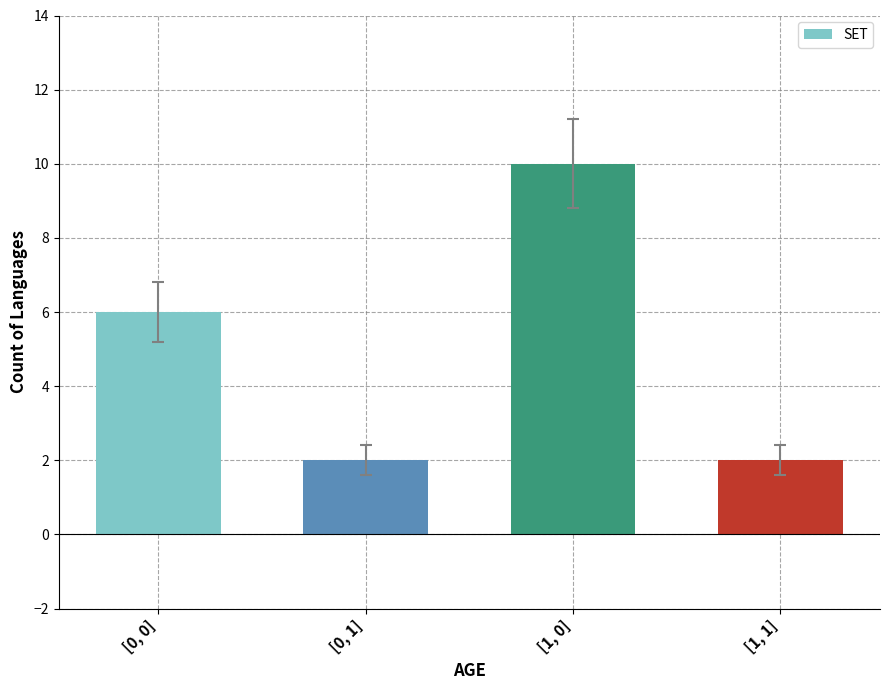

What is the difference between the maximum and minimum values?

8